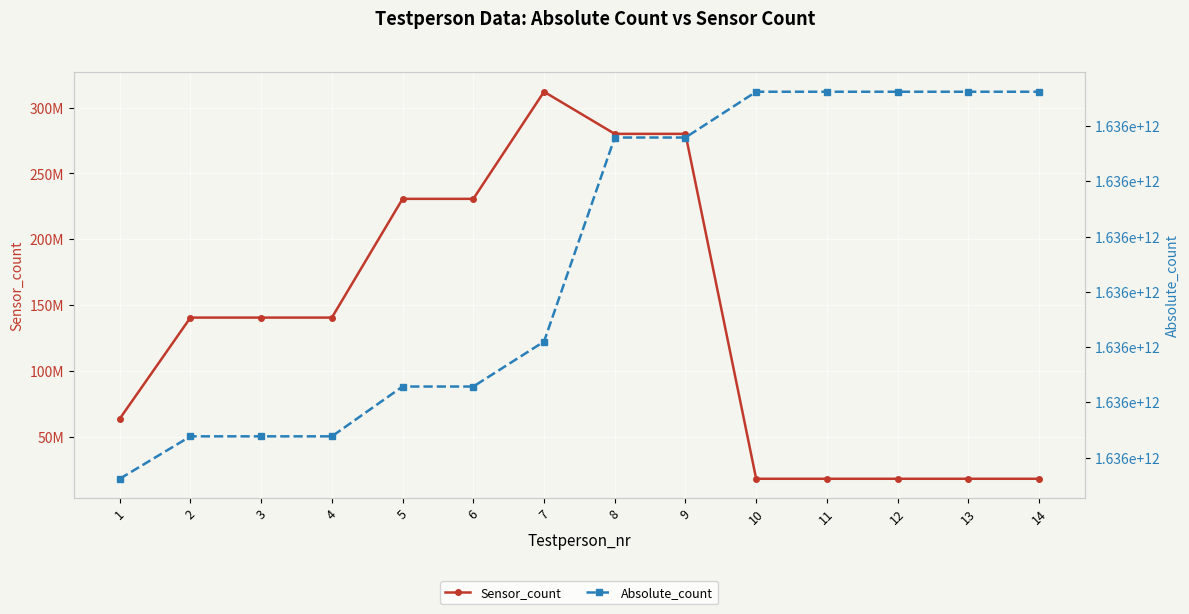

How many lines are shown in the chart?

2